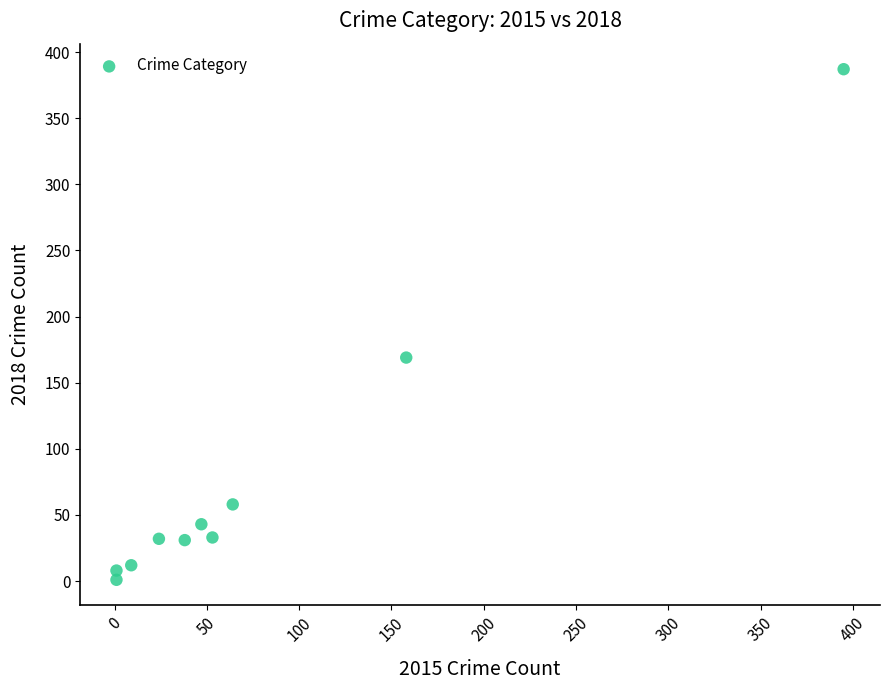

What Y value in the scatter plot is closest to 194?

169